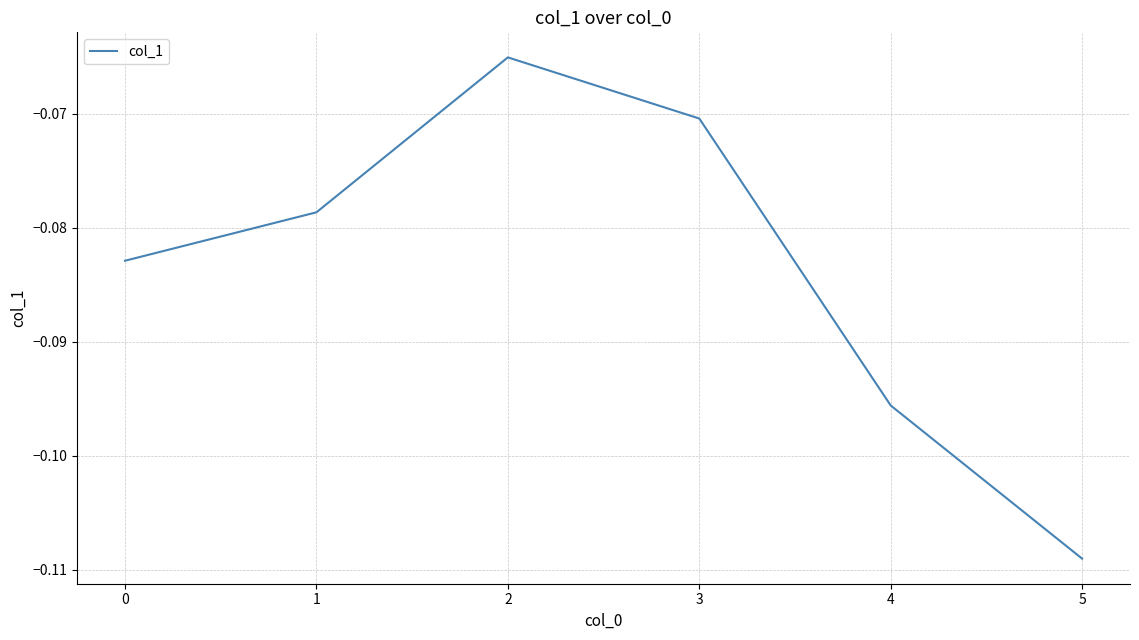

Which has a higher value, 3 or 5?

3